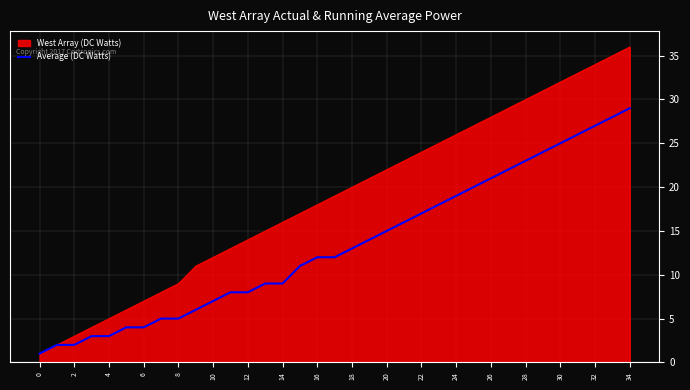

List the series in order of their overall mean, highest first.

West Array (DC Watts), Average (DC Watts)